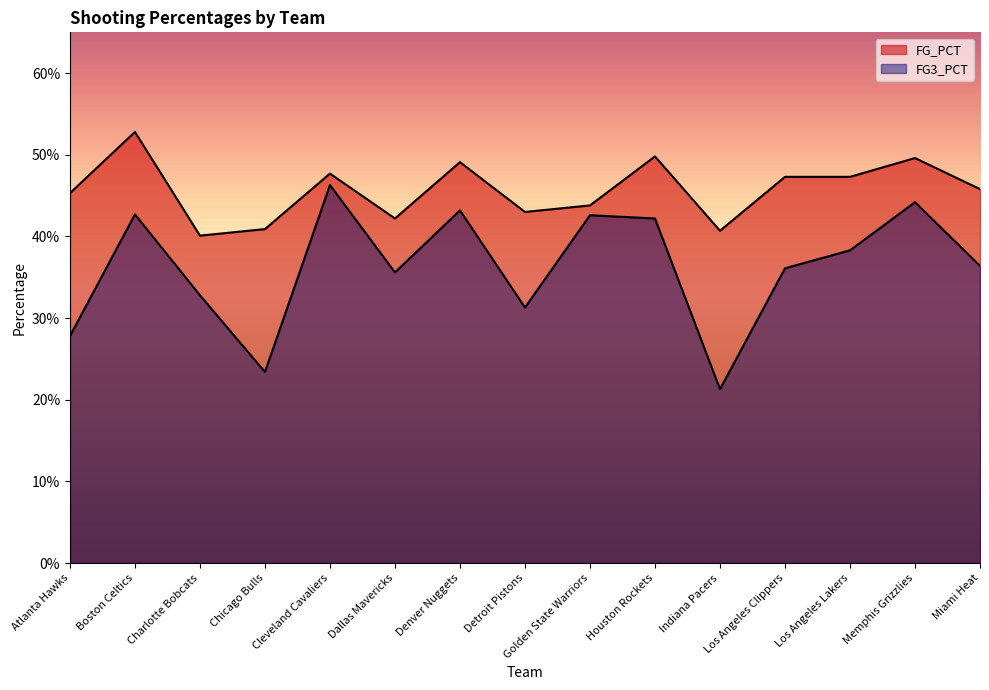

List the labels in order of FG3_PCT value, smallest first.

Indiana Pacers, Chicago Bulls, Atlanta Hawks, Detroit Pistons, Charlotte Bobcats, Dallas Mavericks, Los Angeles Clippers, Miami Heat, Los Angeles Lakers, Houston Rockets, Golden State Warriors, Boston Celtics, Denver Nuggets, Memphis Grizzlies, Cleveland Cavaliers